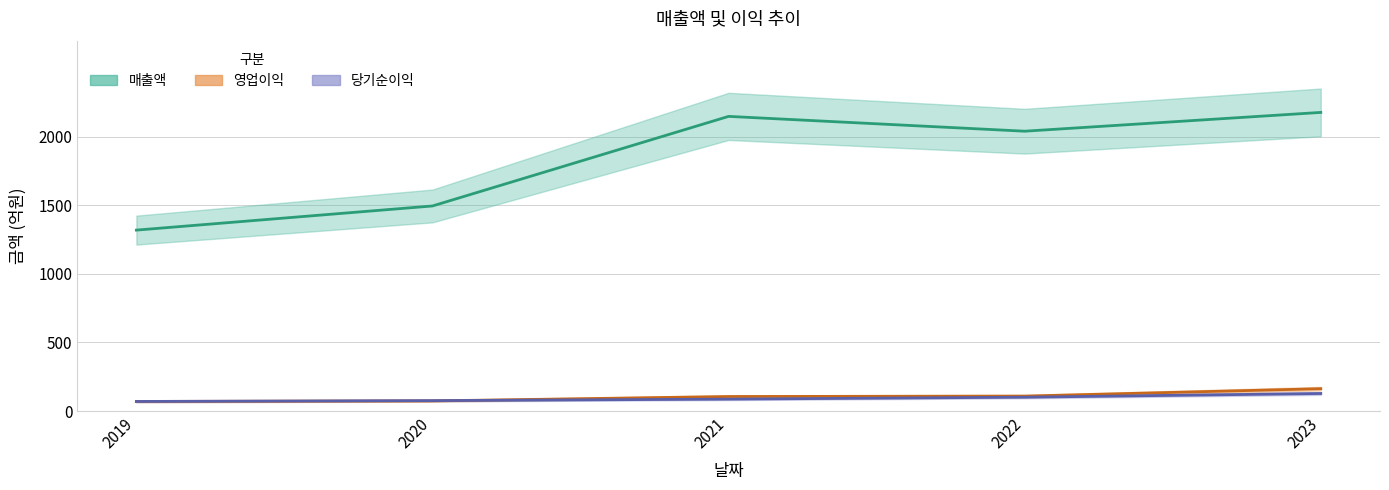

What is the total value across all series at 2020?

1645